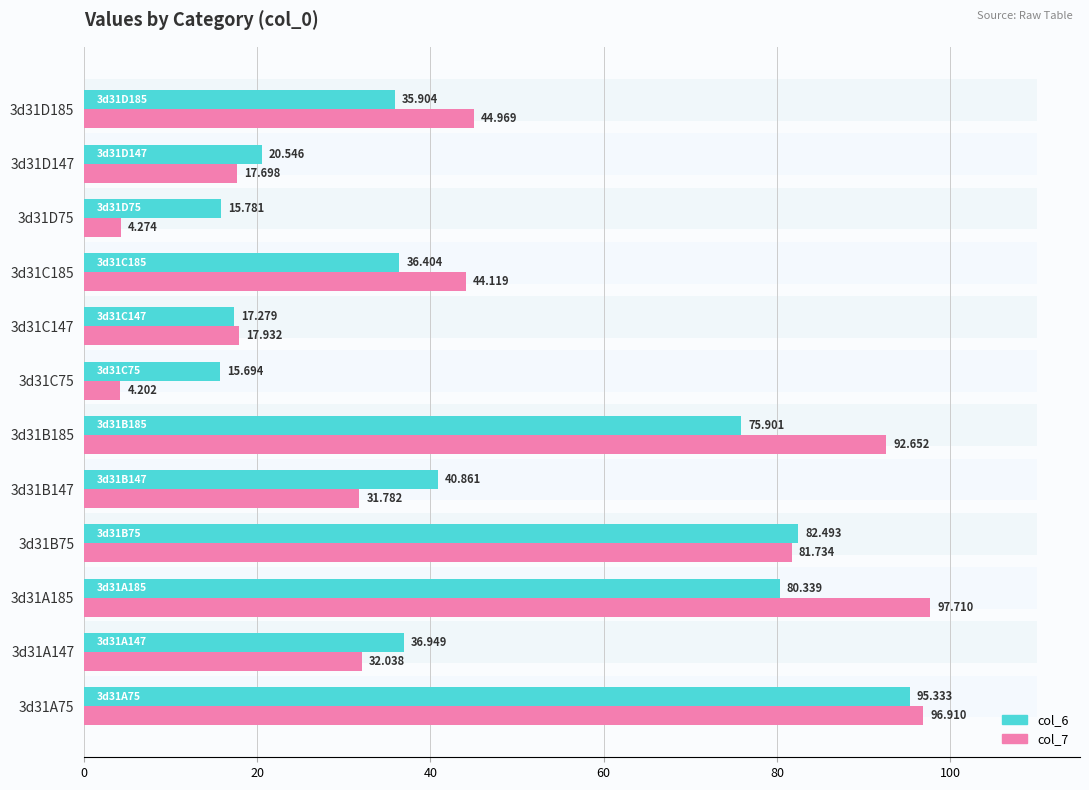

Which series has the largest range (max minus min)?

col_7